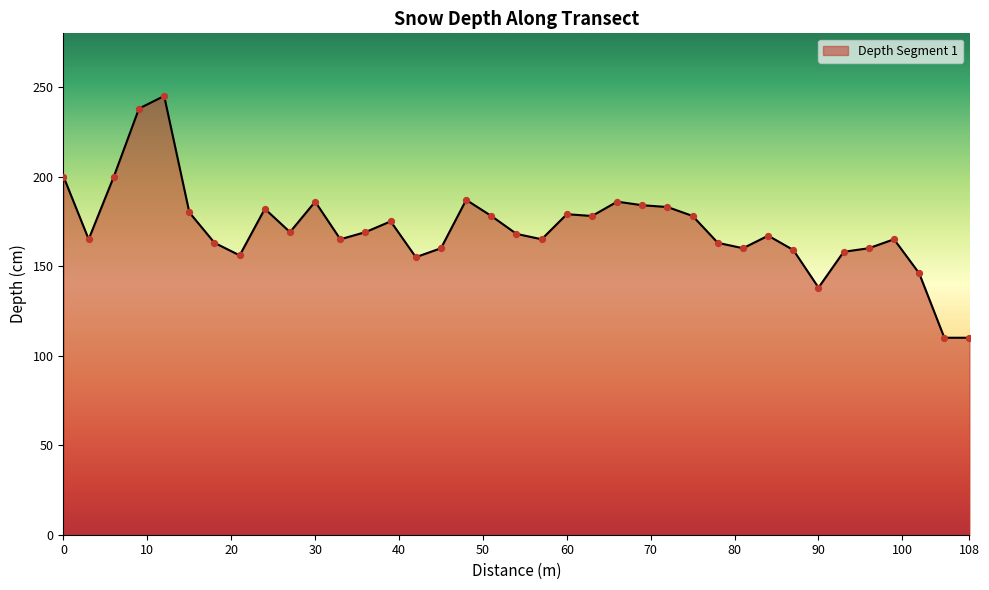

What is the maximum value shown in the chart?

245